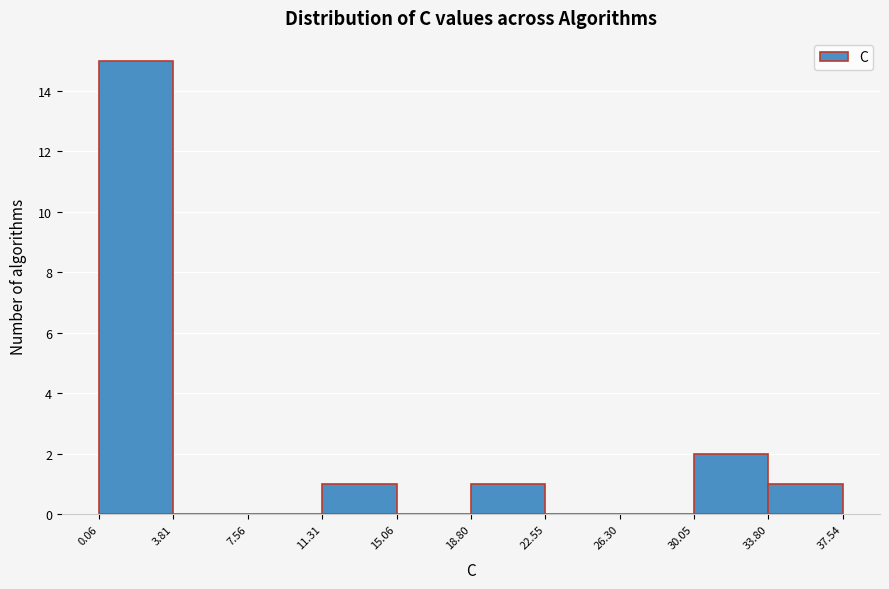

Reading left to right, transcribe this chart: for each bar, give the range it covers on the x-axis and its height. The values are not printed on the chart, so give them approximately, as read against the axis.

0.06 to 3.81: 15
3.81 to 7.56: 0
7.56 to 11.31: 0
11.31 to 15.06: 1
15.06 to 18.80: 0
18.80 to 22.55: 1
22.55 to 26.30: 0
26.30 to 30.05: 0
30.05 to 33.80: 2
33.80 to 37.54: 1